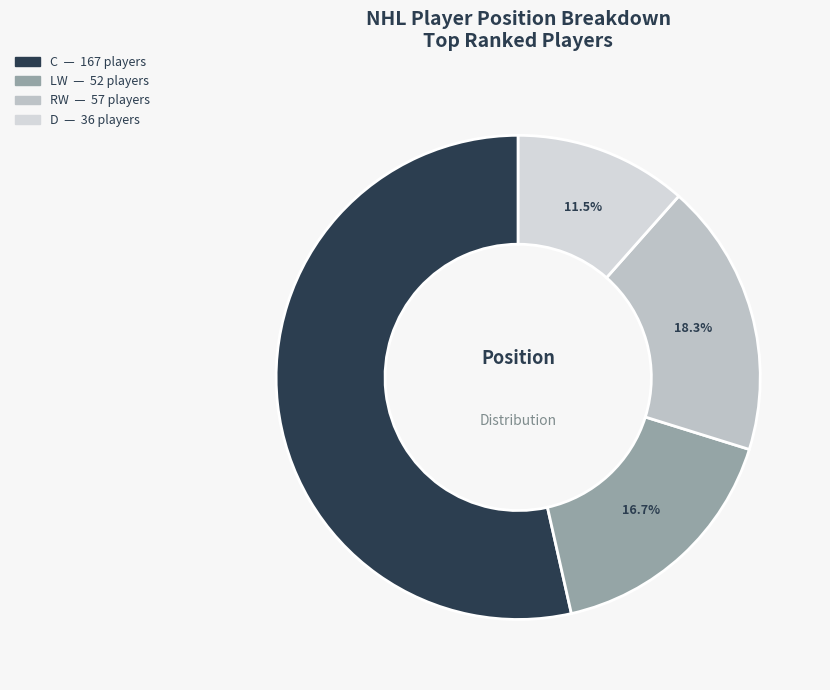

Count the number of slices in the pie.

4